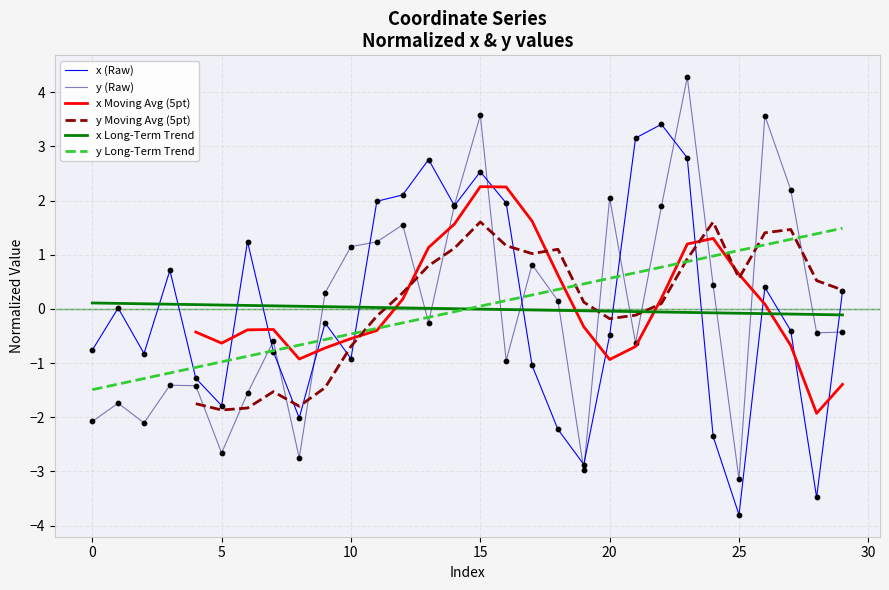

At which category is the sum across all series the highest?

15